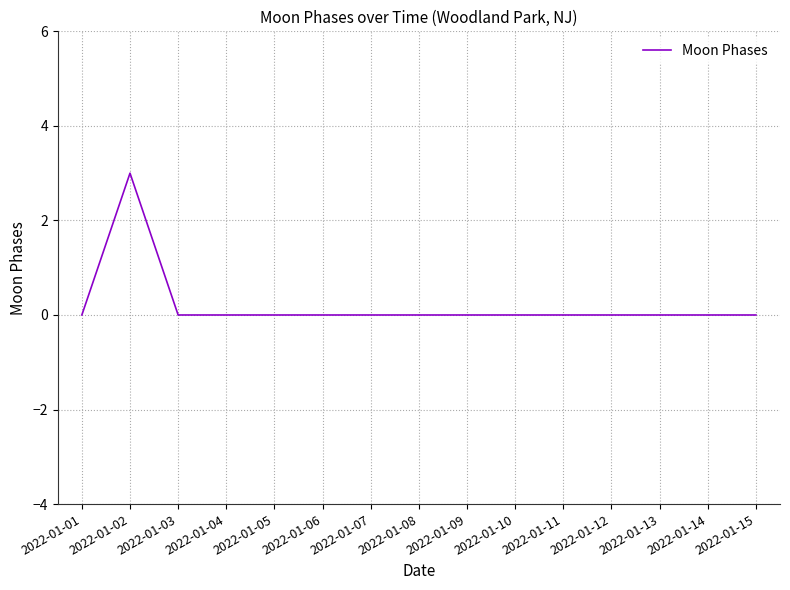

Reading left to right, list all the values displayed in this chart.

0	3	0	0	0	0	0	0	0	0	0	0	0	0	0